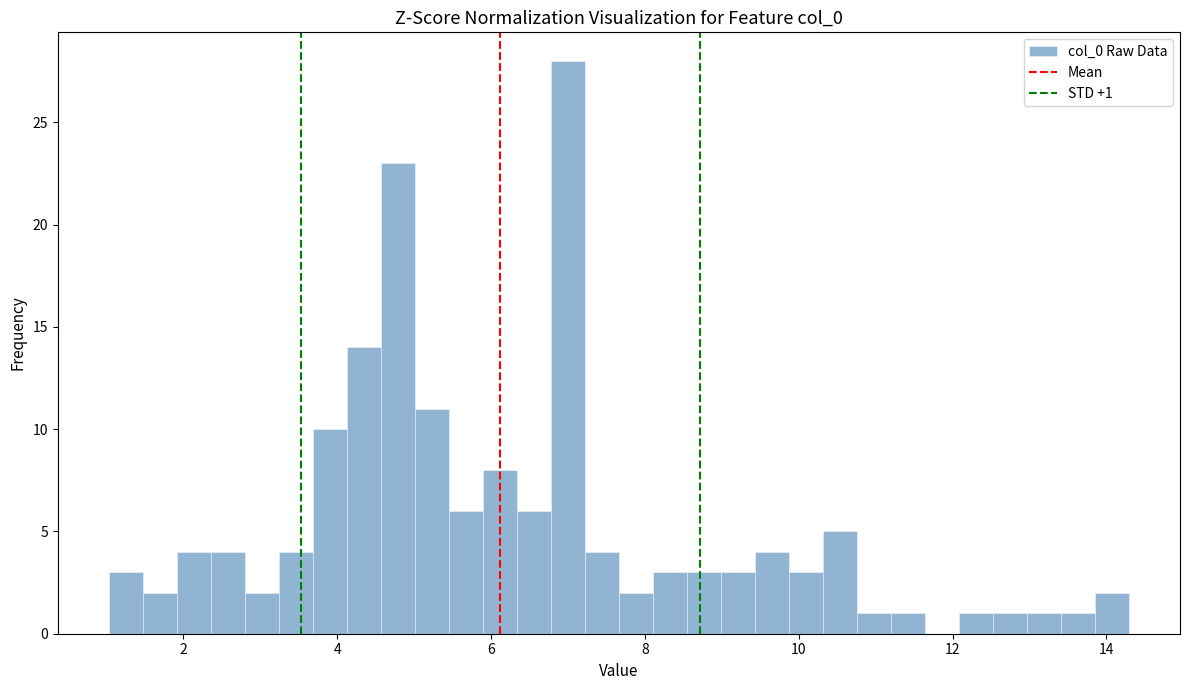

Read against the x-axis, roughly where is the centre of the tallest bar?

7.0